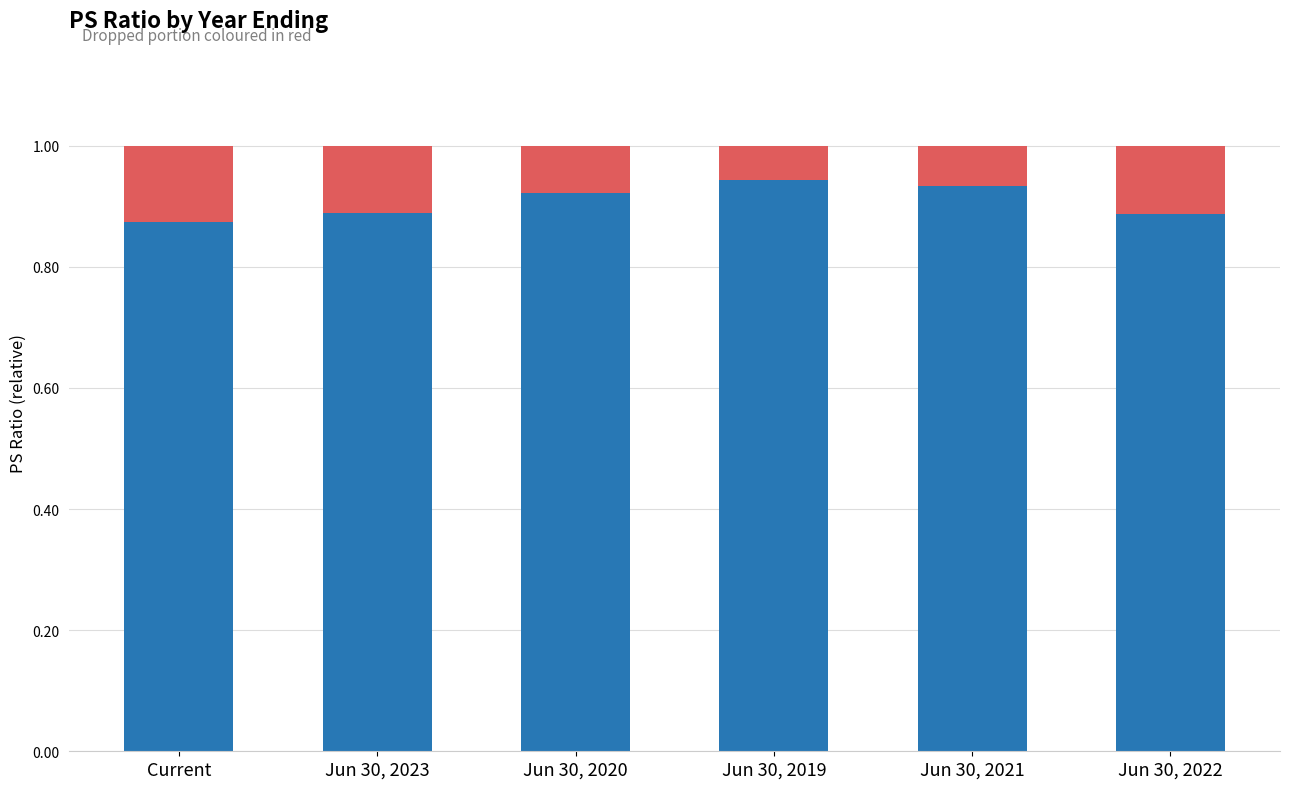

What is the total value across all series at Jun 30, 2023?

1.0